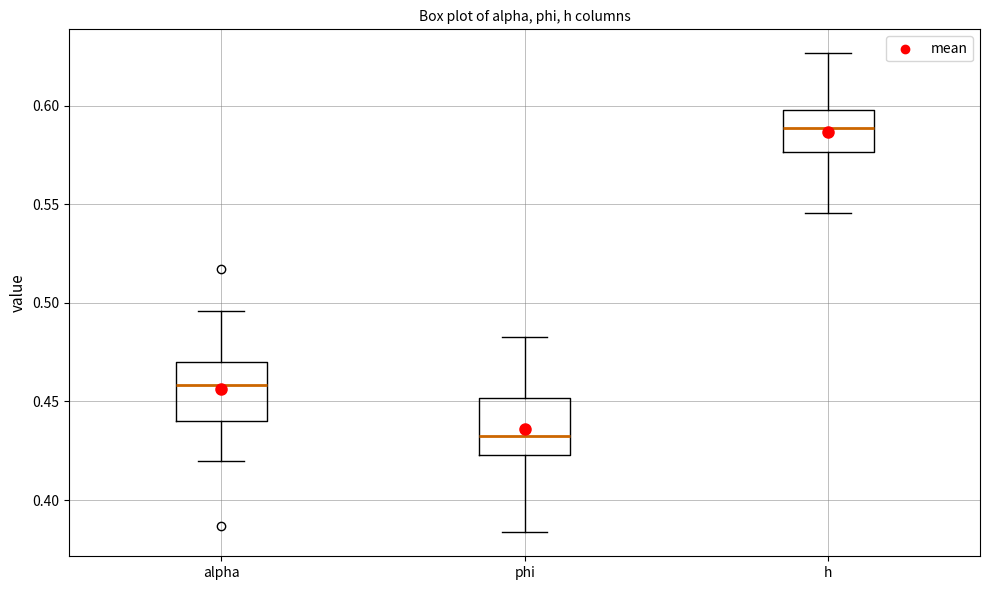

Where is the upper edge of the box for alpha on the y-axis? The values are not printed on the chart, so give them approximately, as read against the axis.

0.470